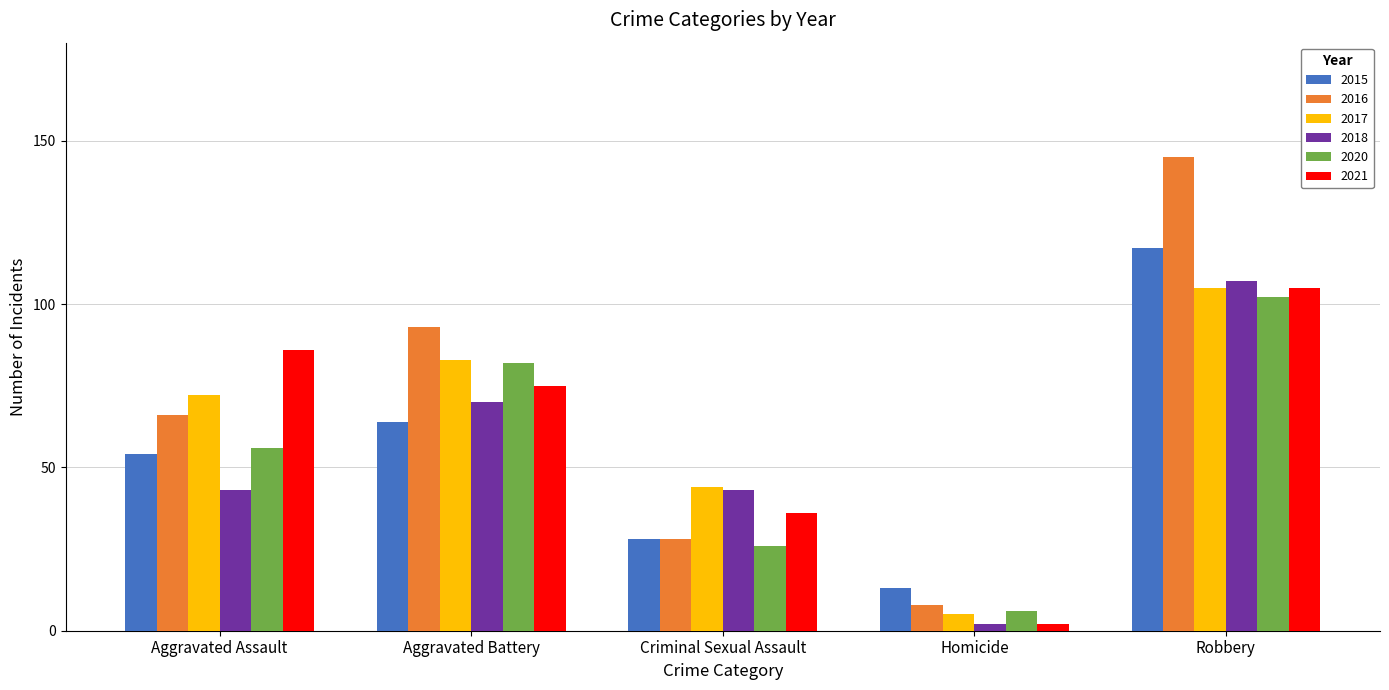

The value of 2020 at Aggravated Battery is 28. True or false?

False